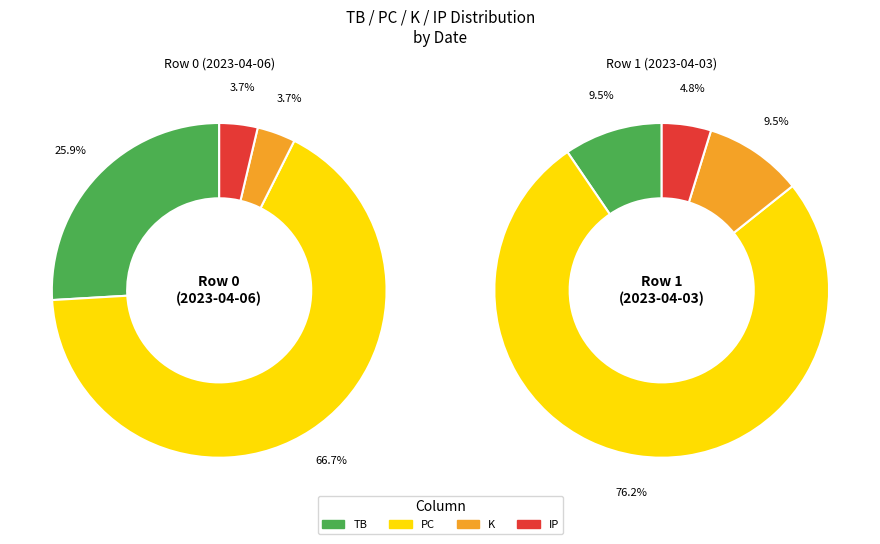

What is the ratio of the value at Row 1 to the value at Row 0?

0.3